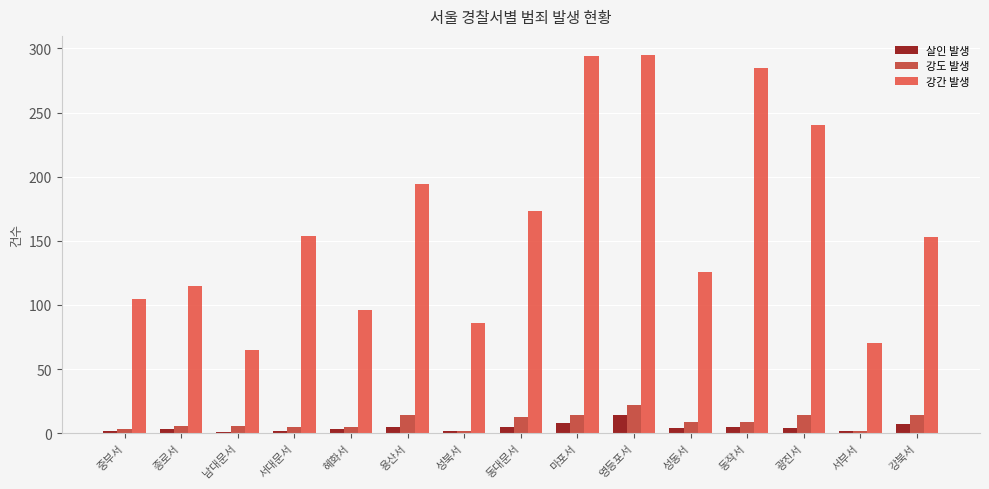

How many bars are there in each group?

3